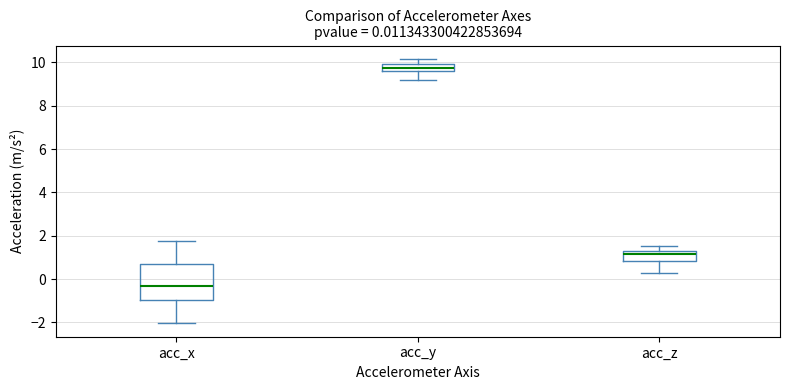

Which box's median line is the highest?

acc_y